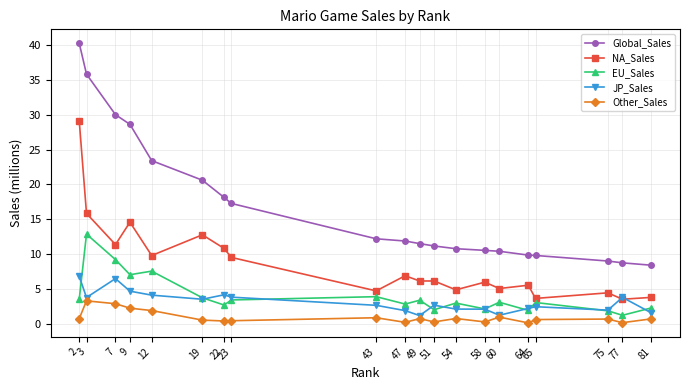

How many lines are shown in the chart?

5